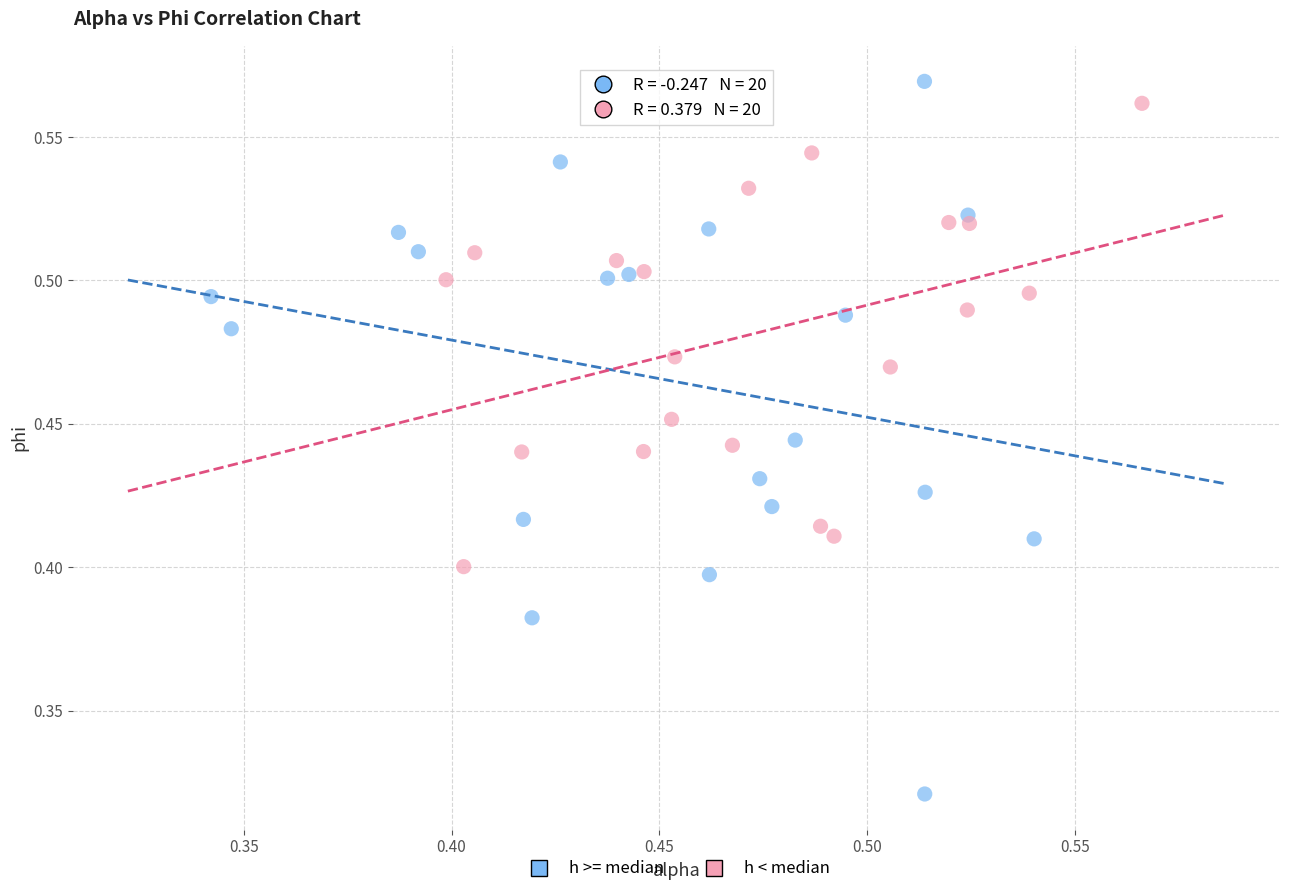

Which series reaches the minimum Y coordinate?

h >= median